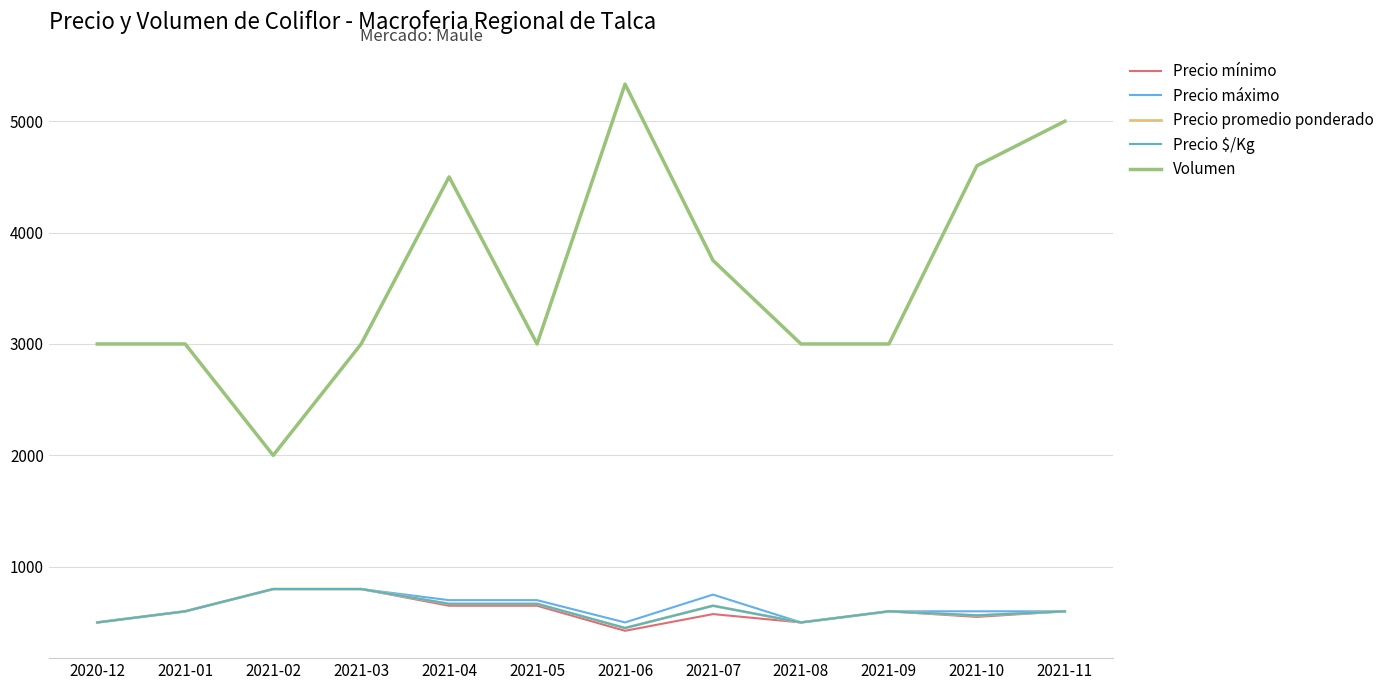

Does the chart display data point markers on the line(s)?

No